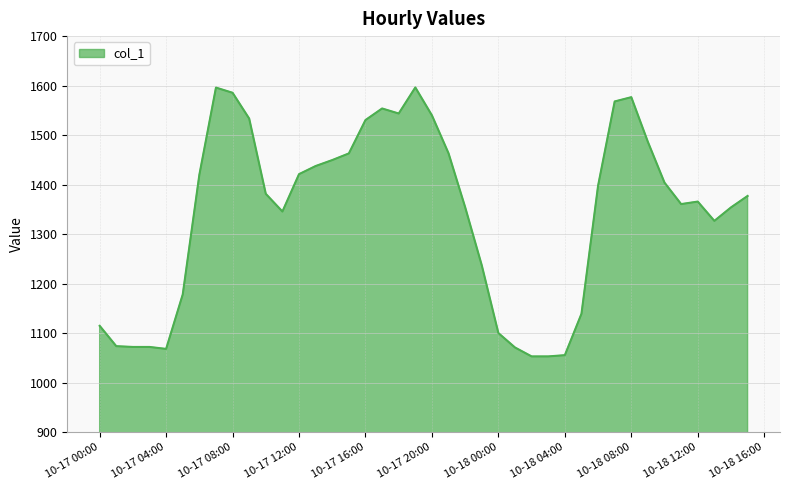

What is the minimum value shown in the chart?

1053.3